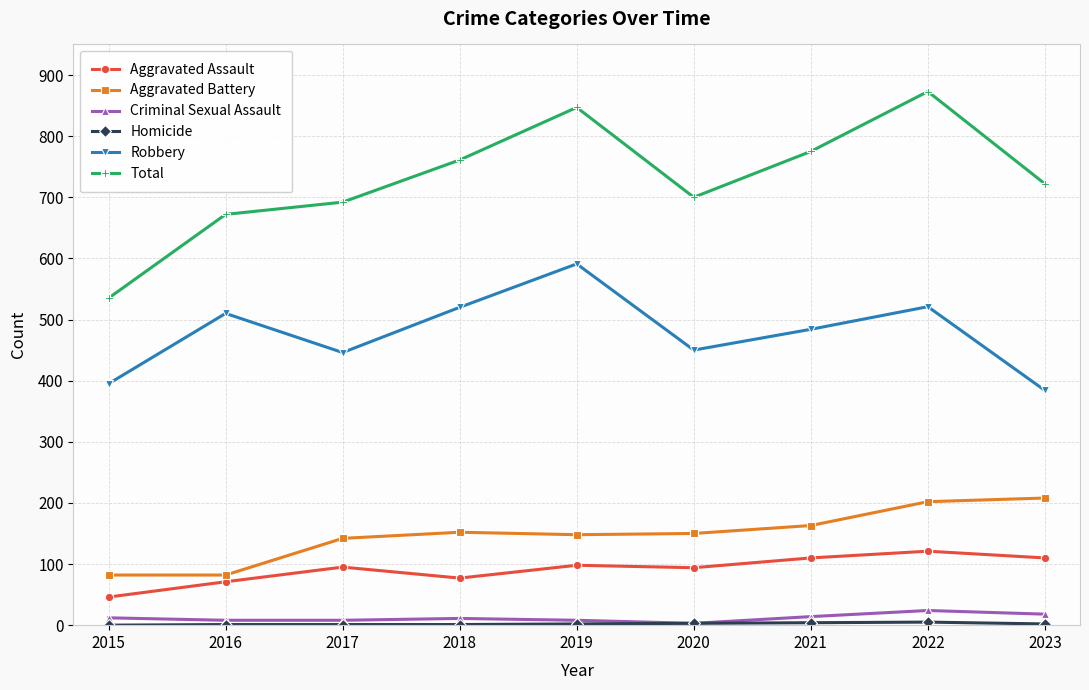

At which category does Aggravated Assault reach its first local peak?

2017